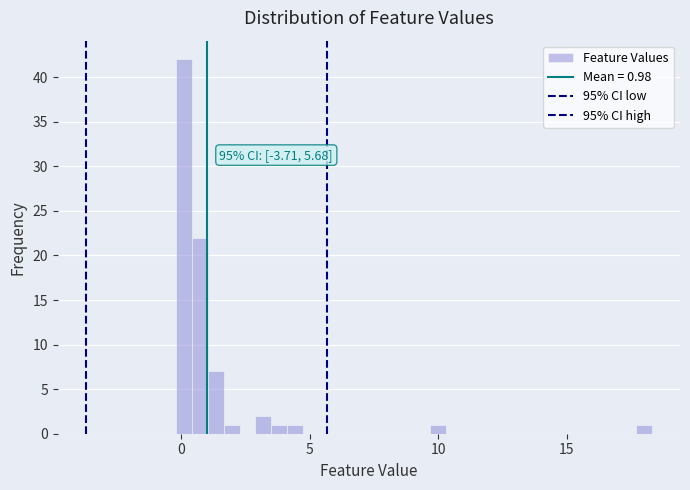

Read against the x-axis, roughly where is the centre of the tallest bar?

0.0